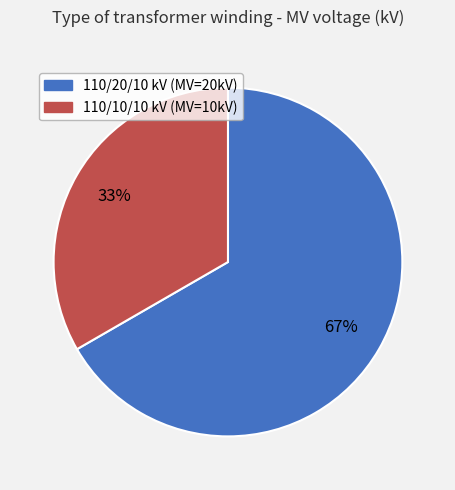

Is there any slice that represents more than half of the pie?

Yes